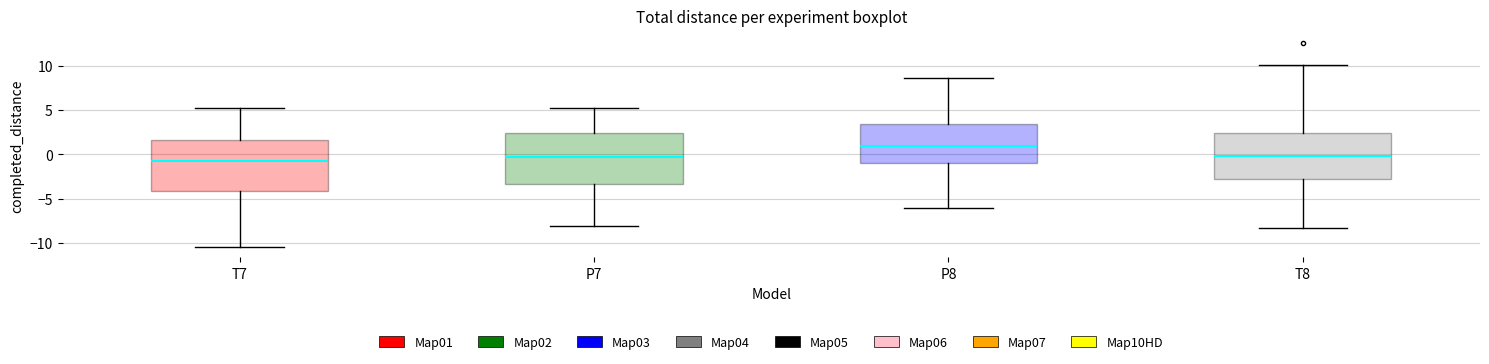

Reading left to right, transcribe this box plot: for each box, give where its median line is, the range the box spans, and where its two whiskers end, as read against the y-axis. The values are not printed on the chart, so give them approximately, as read against the axis.

T7: median -1.0, box -4.0 to 1.5, whiskers -10.5 to 5.0
P7: median -0.5, box -3.5 to 2.5, whiskers -8.0 to 5.5
P8: median 1.0, box -1.0 to 3.5, whiskers -6.0 to 8.5
T8: median 0.0, box -3.0 to 2.5, whiskers -8.5 to 10.0